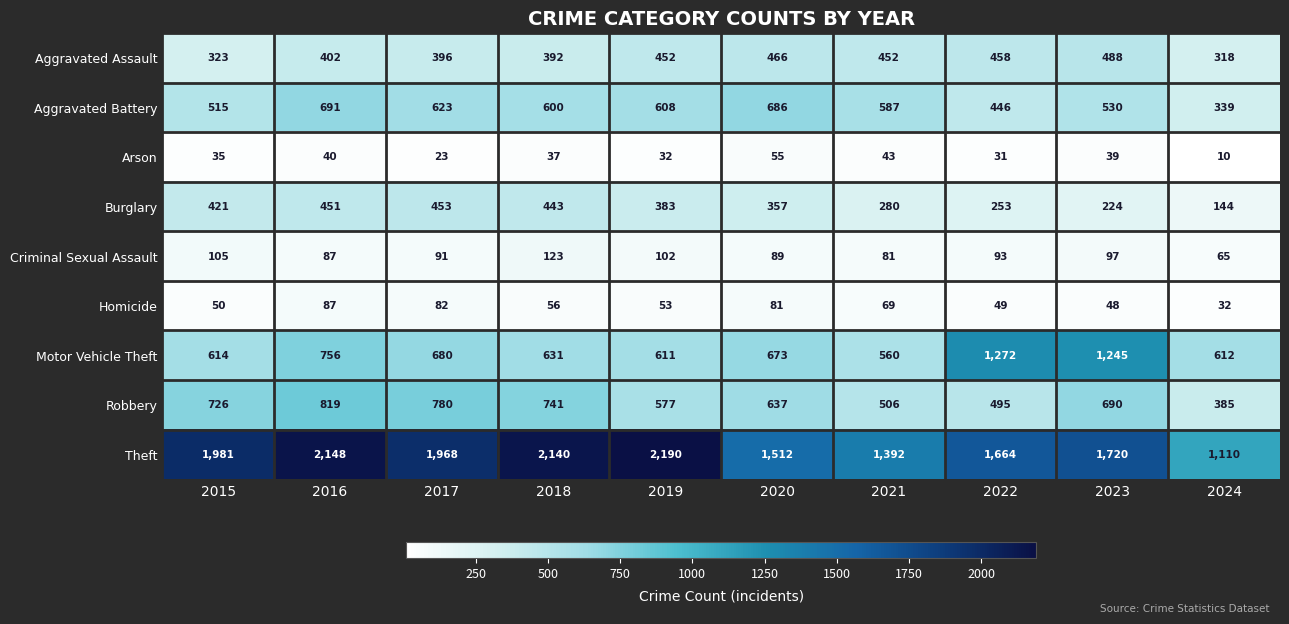

At how many categories does at least one series exceed 1894?

5